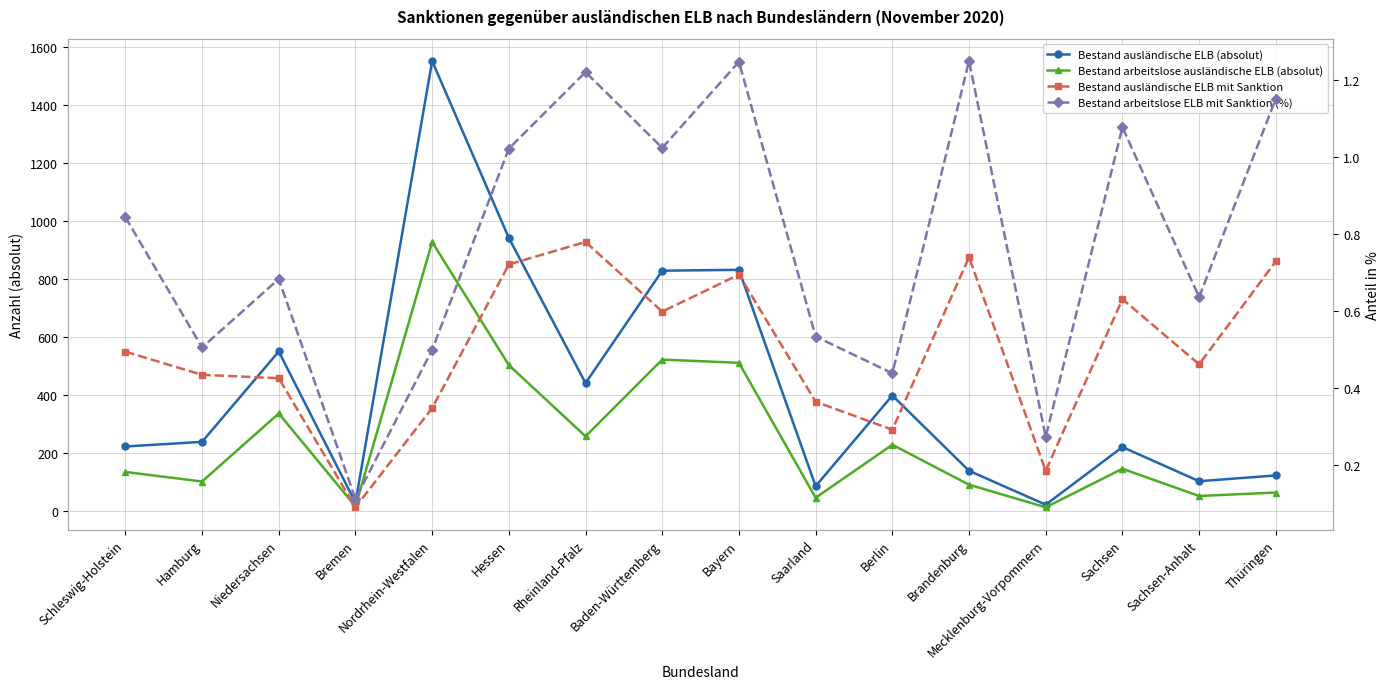

What is the greatest value displayed?

1553.0